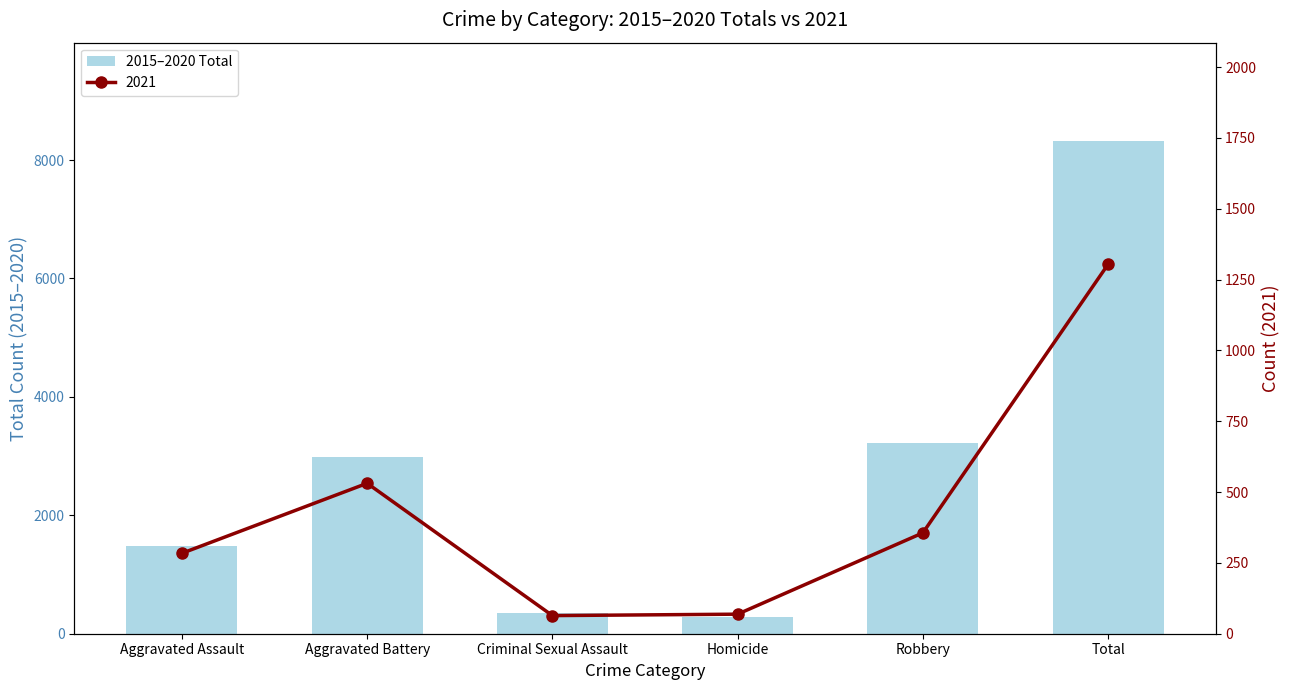

At which label is the value closest to 4299?

Robbery